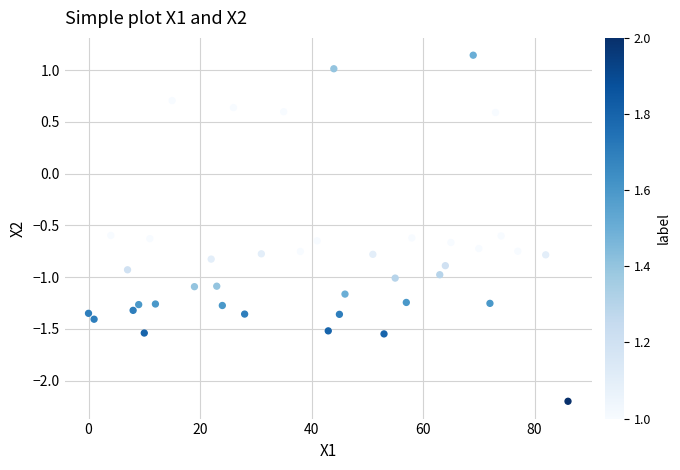

What is the range of Y values (max minus min)?

3.3